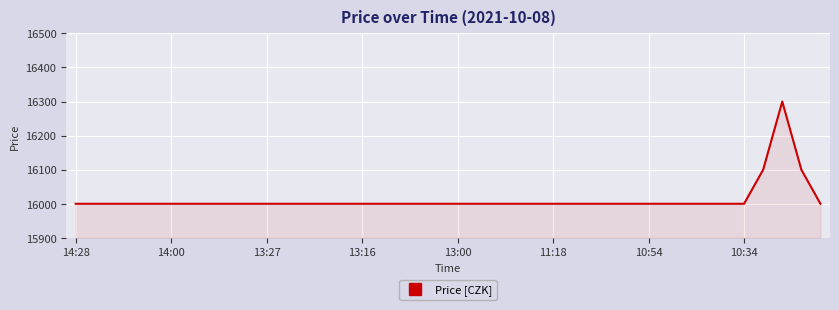

What is the difference between the maximum and second lowest values?

300